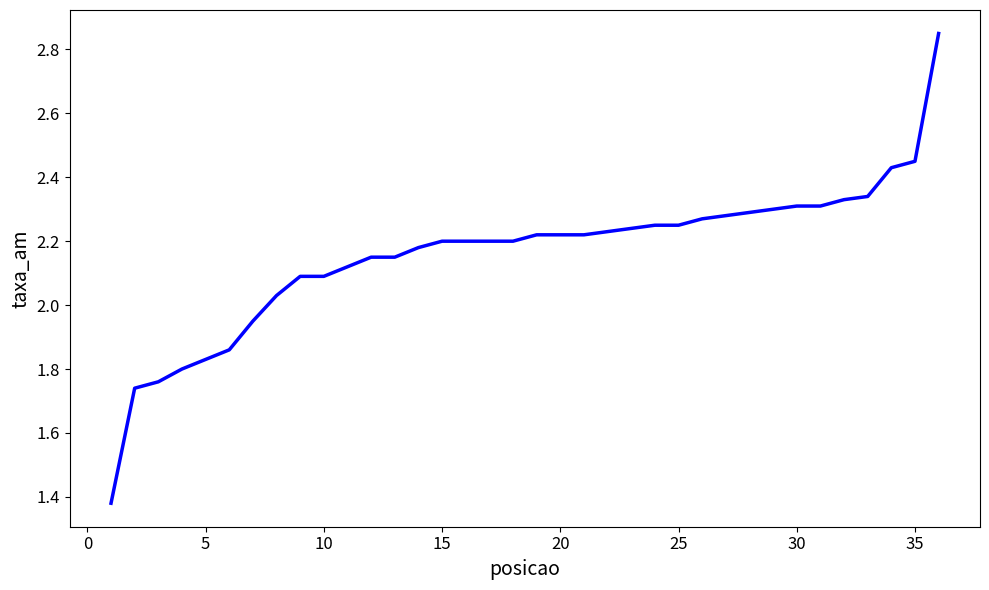

The chart shows a value of 2.1 at 10. True or false?

True